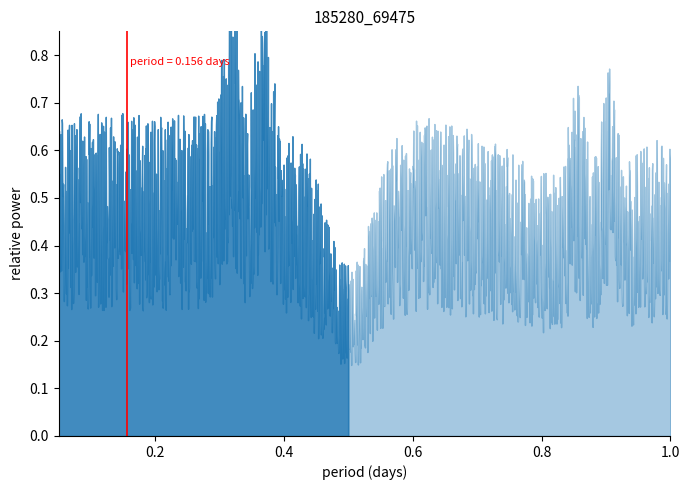

How many lines are shown in the chart?

1